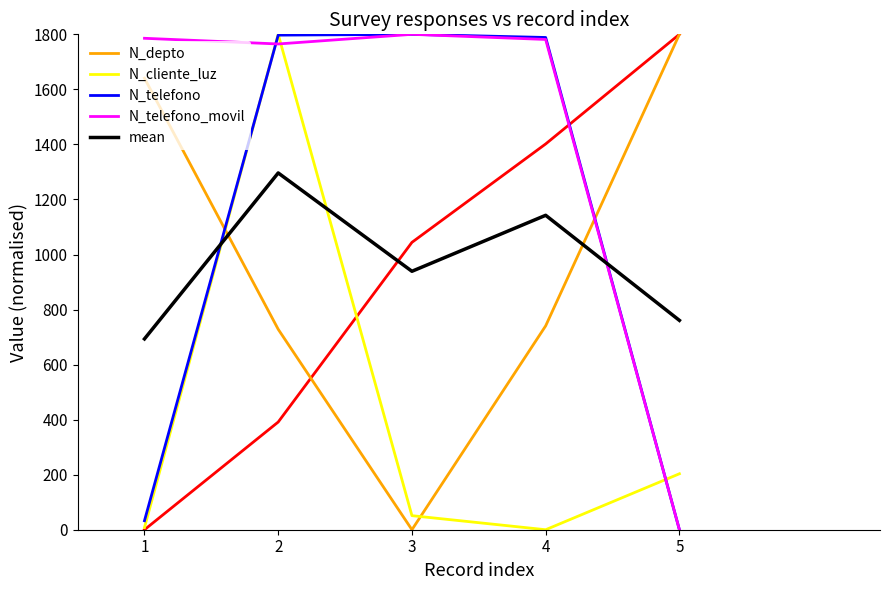

Which series ends up on top after the final intersection of mean and N_cliente_luz?

mean